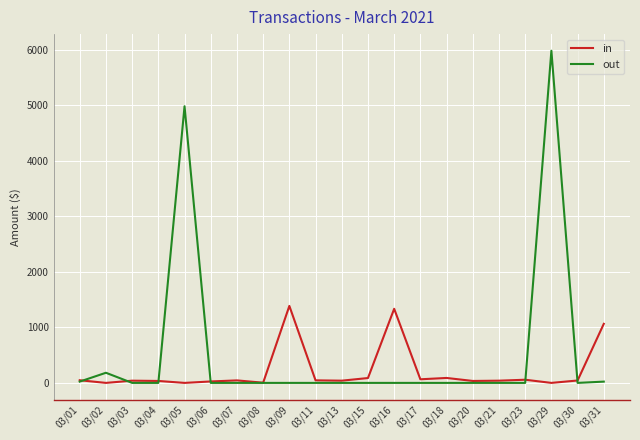

List the series in order of their peak value, highest first.

out, in